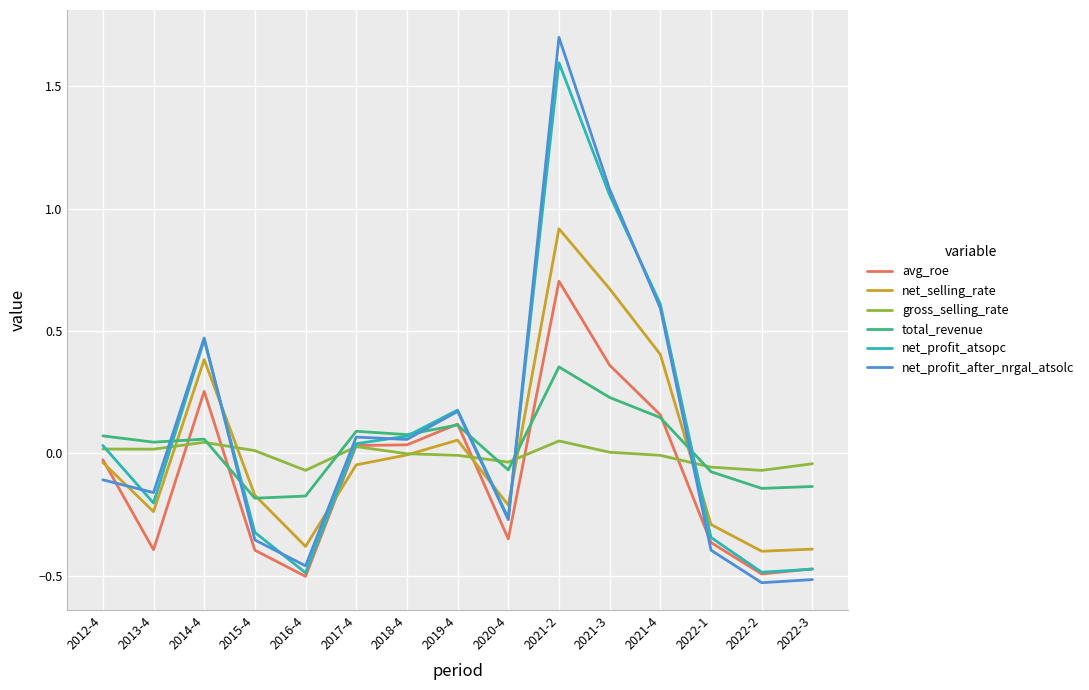

The total_revenue series shows 0.1 at 2012-4. True or false?

True